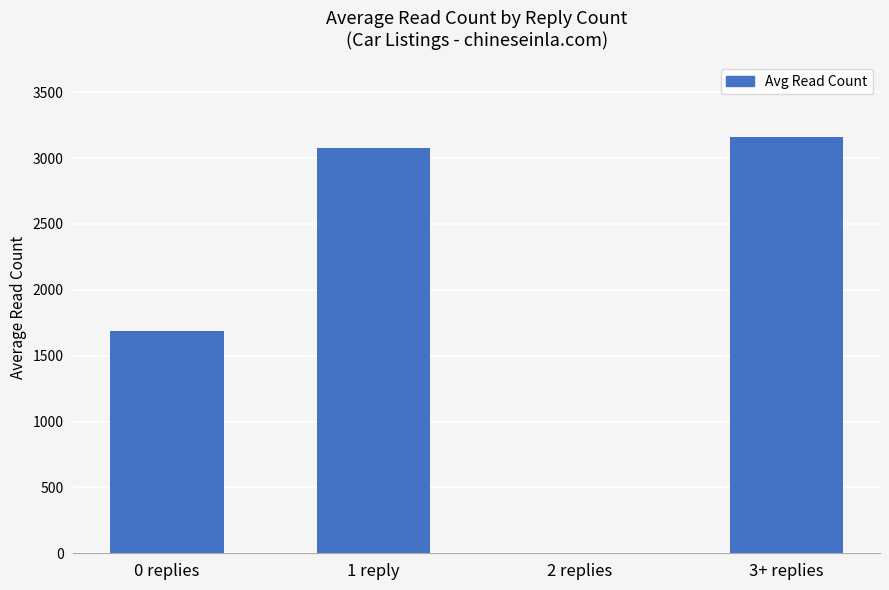

Where is the data nearest to the value 1579?

0 replies